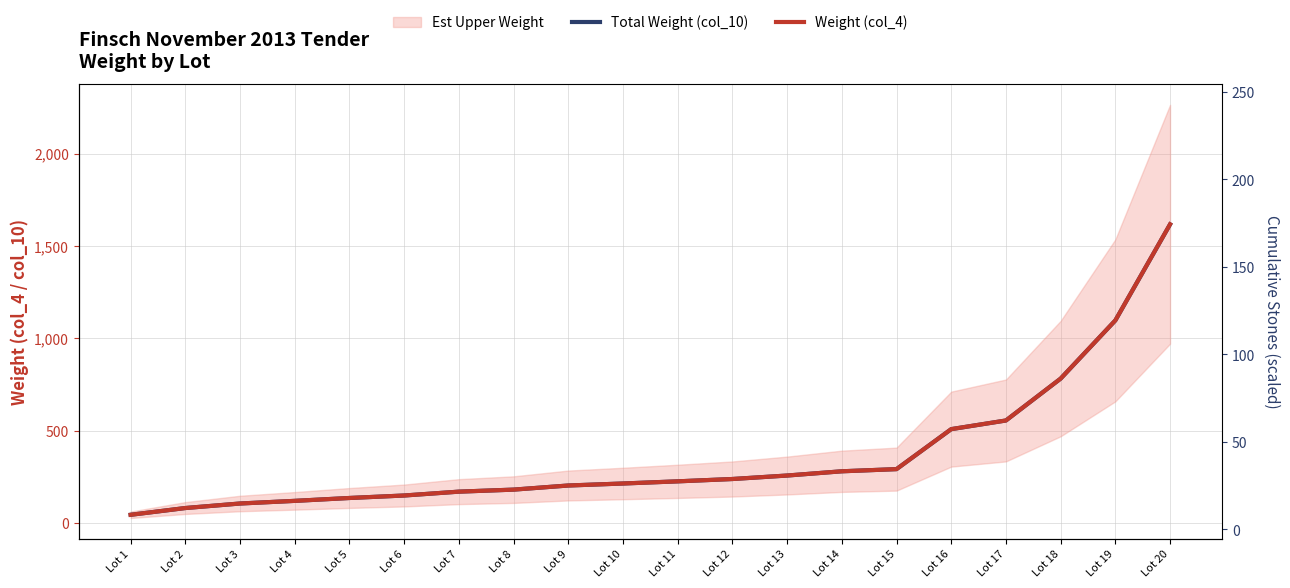

At Lot 8, list the series in order from largest to smallest.

Total Weight (col_10), Weight (col_4)